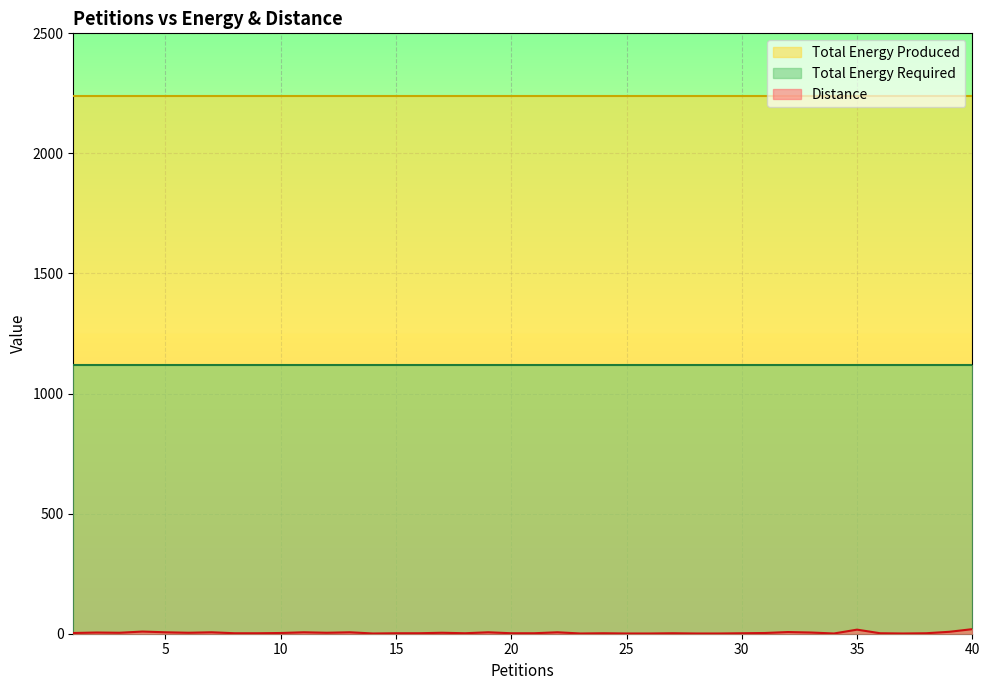

What are all the series names shown in the legend?

Distance, Total Energy Produced, Total Energy Required